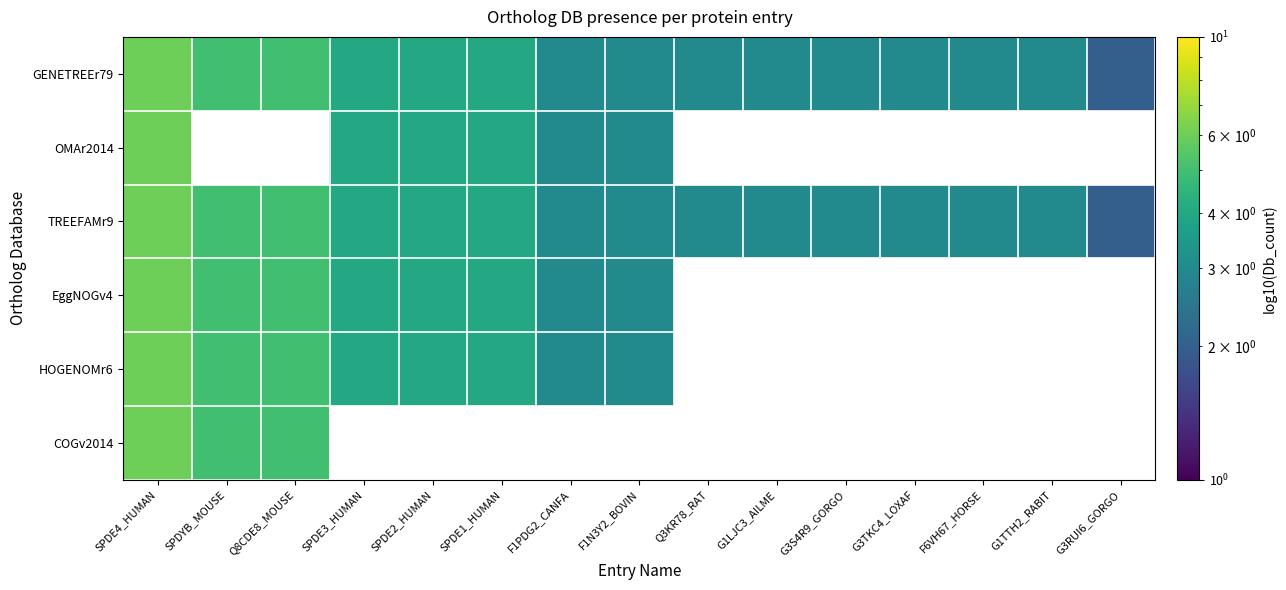

Is it true that GENETREEr79 equals 2.0 at G3RUI6_GORGO?

True